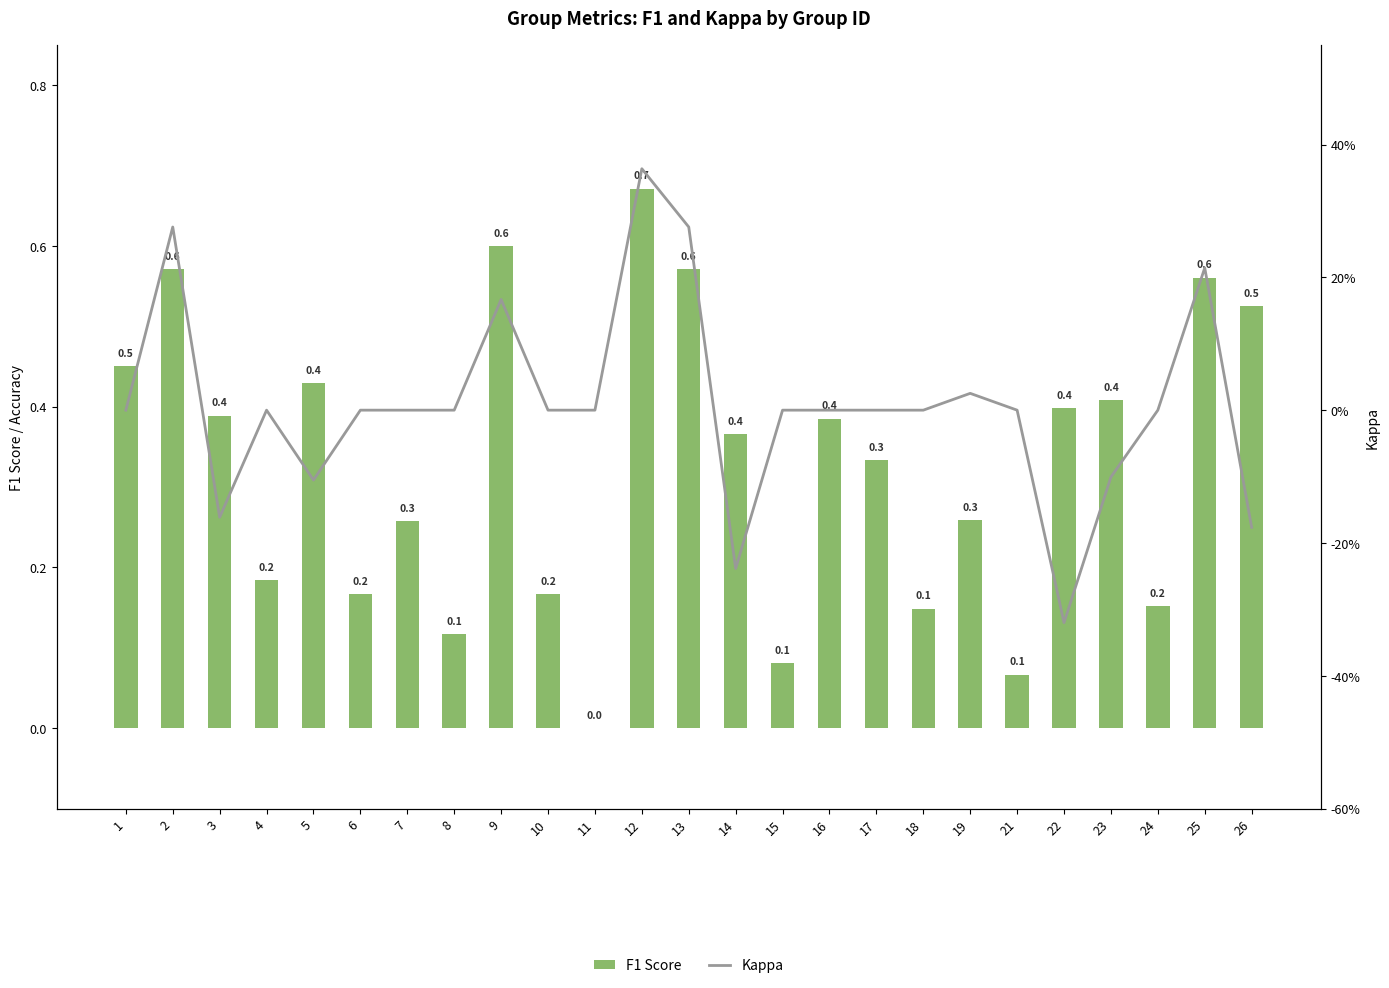

Reading left to right, transcribe all the data shown in this chart.

F1 Score: 1=0.5	2=0.6	3=0.4	4=0.2	5=0.4	6=0.2	7=0.3	8=0.1	9=0.6	10=0.2	11=0.0	12=0.7	13=0.6	14=0.4	15=0.1	16=0.4	17=0.3	18=0.1	19=0.3	21=0.1	22=0.4	23=0.4	24=0.2	25=0.6	26=0.5
Kappa: 1=0.0	2=0.3	3=-0.2	4=0.0	5=-0.1	6=0.0	7=0.0	8=0.0	9=0.2	10=0.0	11=0.0	12=0.4	13=0.3	14=-0.2	15=0.0	16=0.0	17=0.0	18=0.0	19=0.0	21=0.0	22=-0.3	23=-0.1	24=0.0	25=0.2	26=-0.2